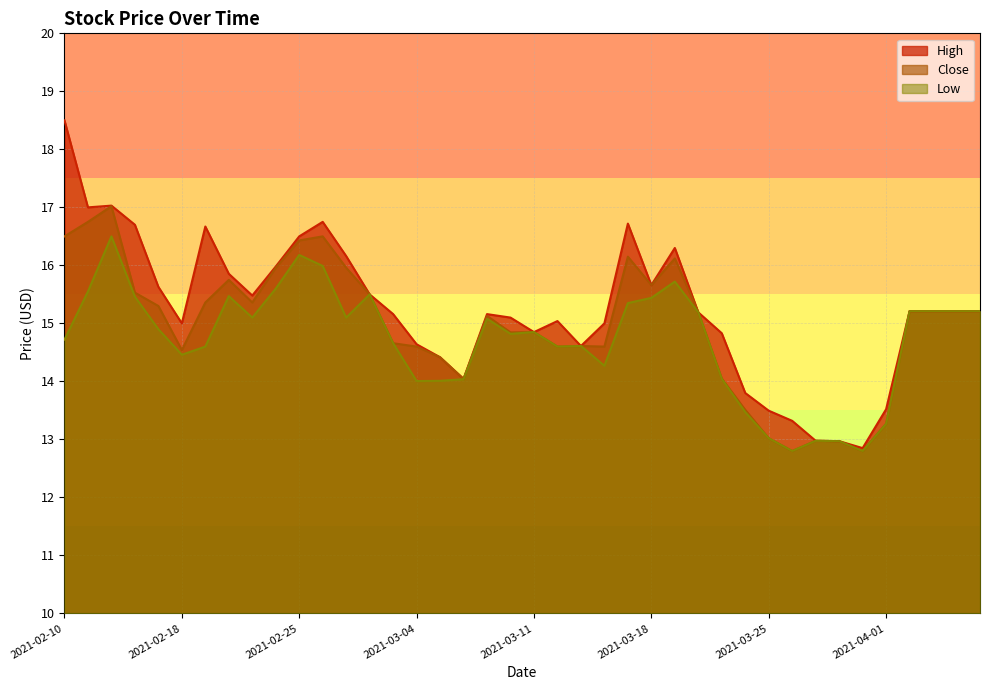

What is the highest value of the High series?

18.5